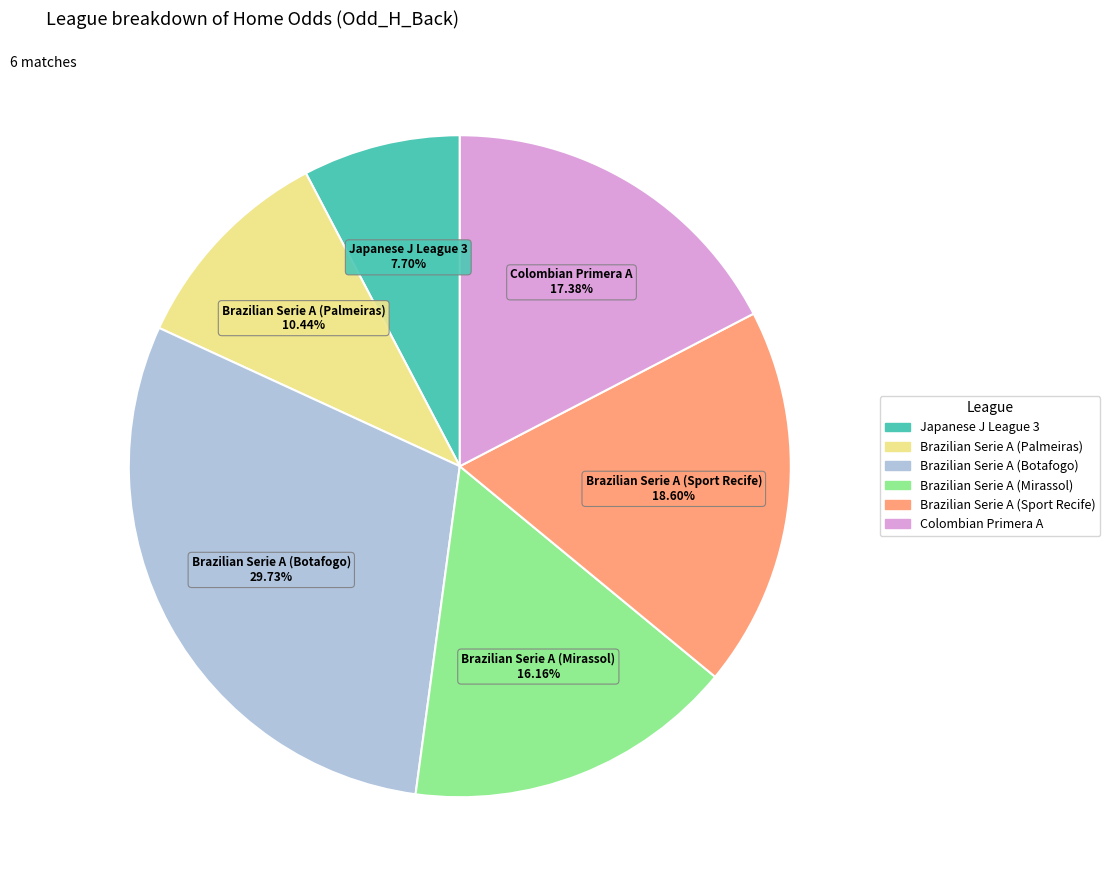

The Colombian Primera A slice represents 31% of the pie. True or false?

False